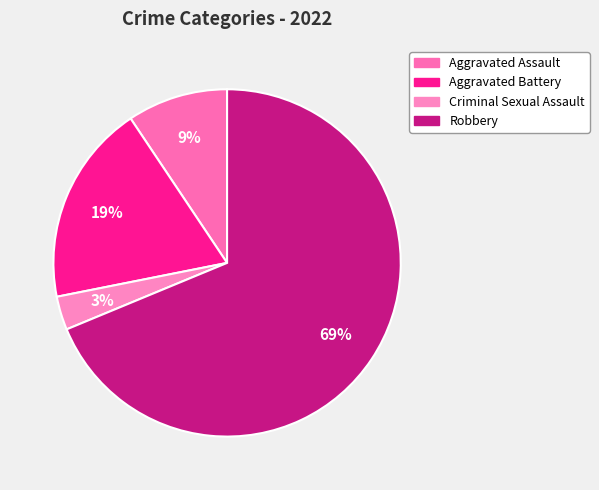

To the nearest percent, what is the average slice percentage?

25%